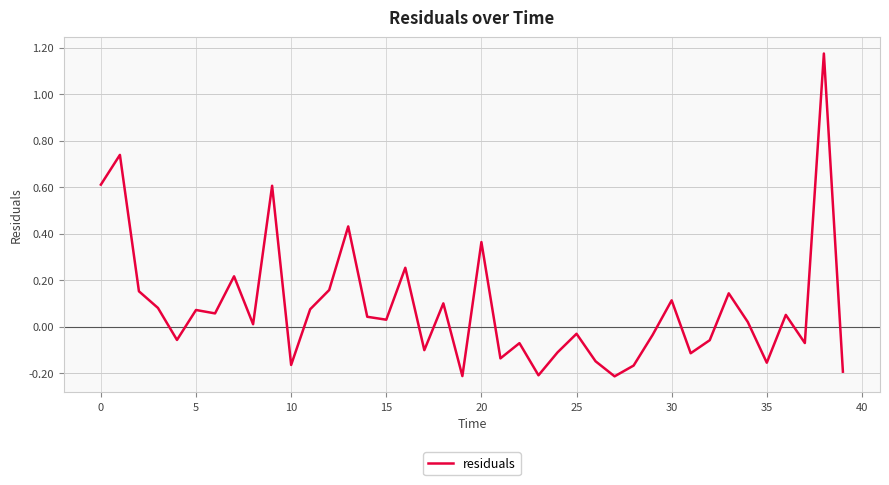

What is the value of the 13th point from the left?

0.2